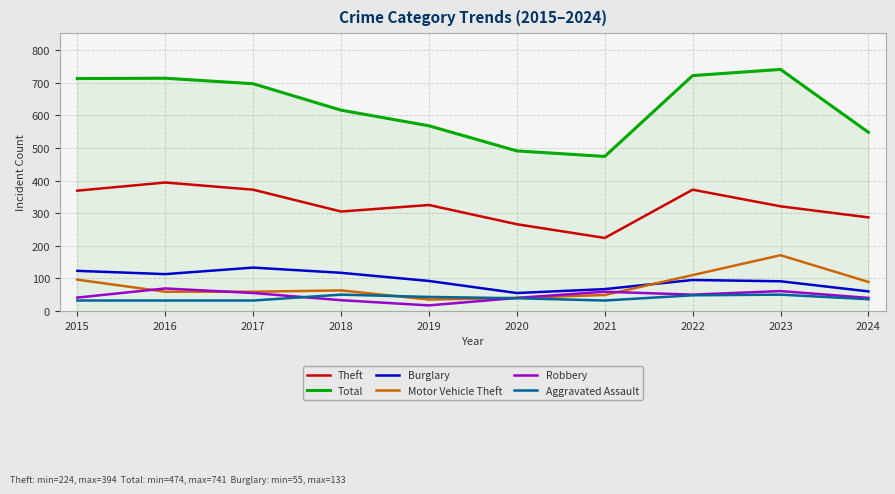

Which category has the highest value in the Theft series?

2016